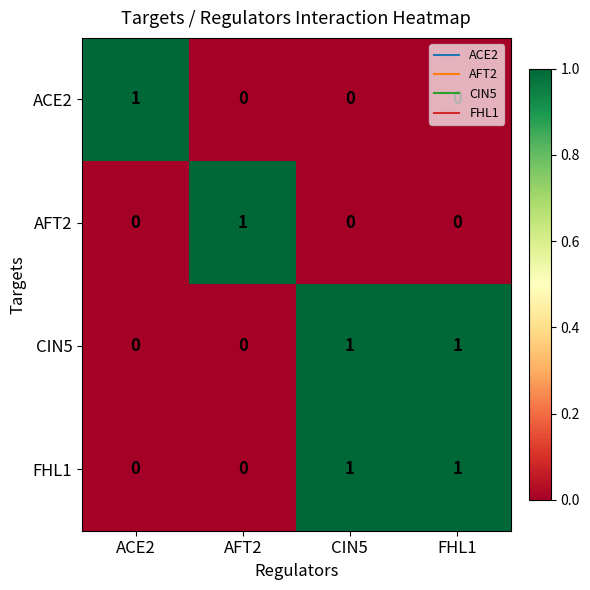

The value of AFT2 at ACE2 is 0. True or false?

True